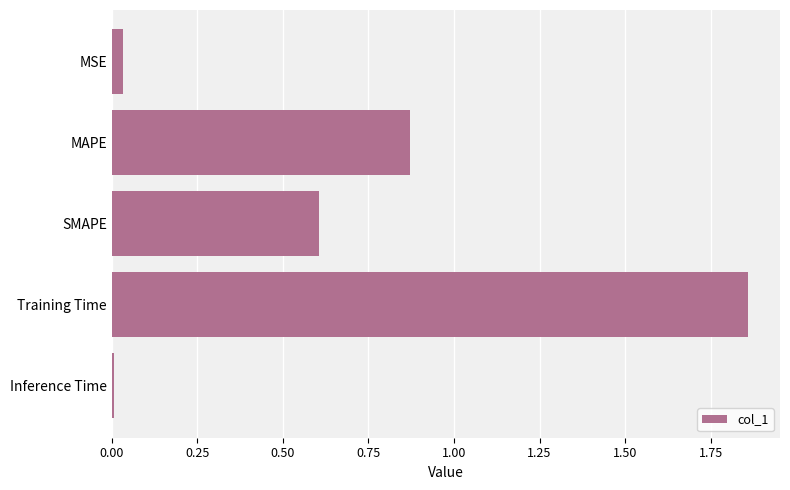

What is the difference between the maximum and second lowest values?

1.8